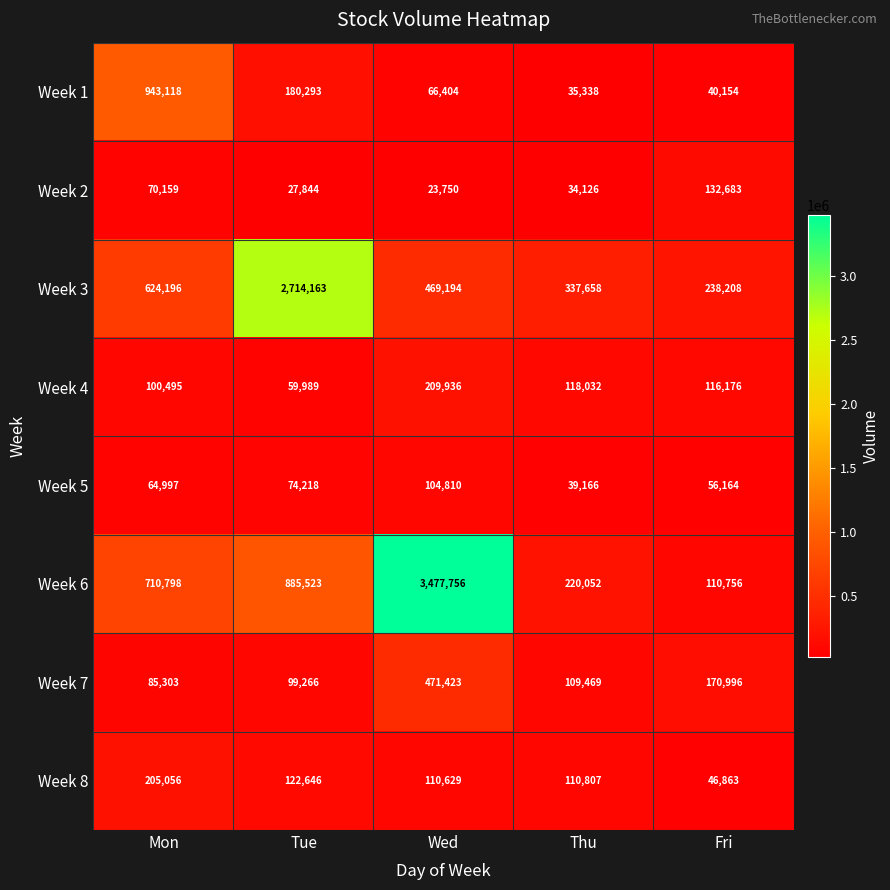

What is the difference between the Week 5 values at Tue and Wed?

30592